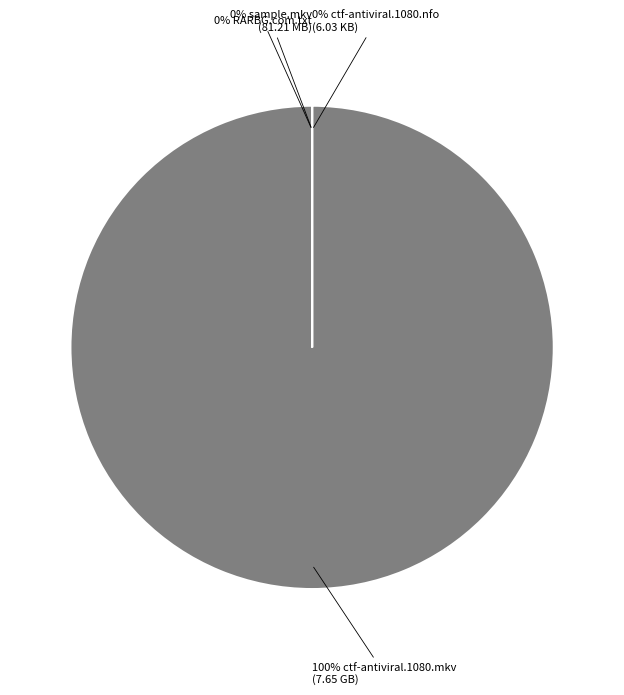

How many slices are in this pie chart?

4